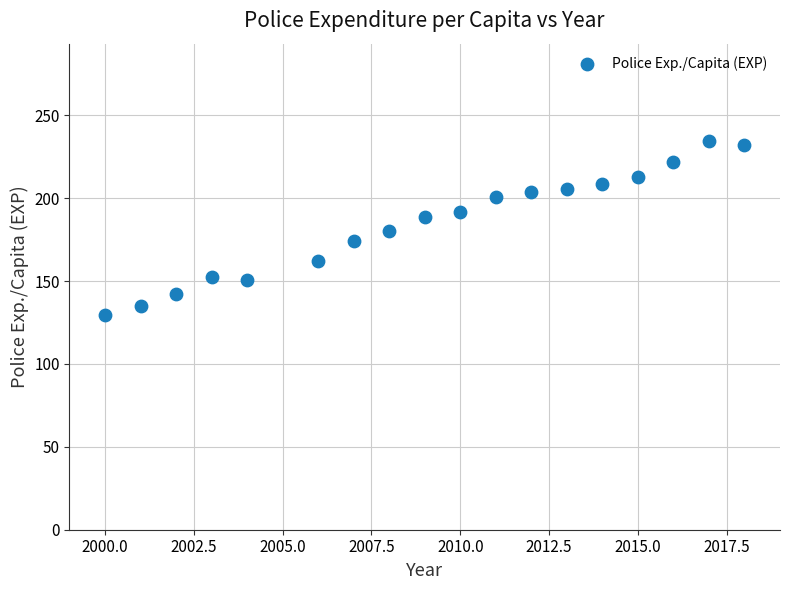

What is the range of X values (max minus min)?

18.0